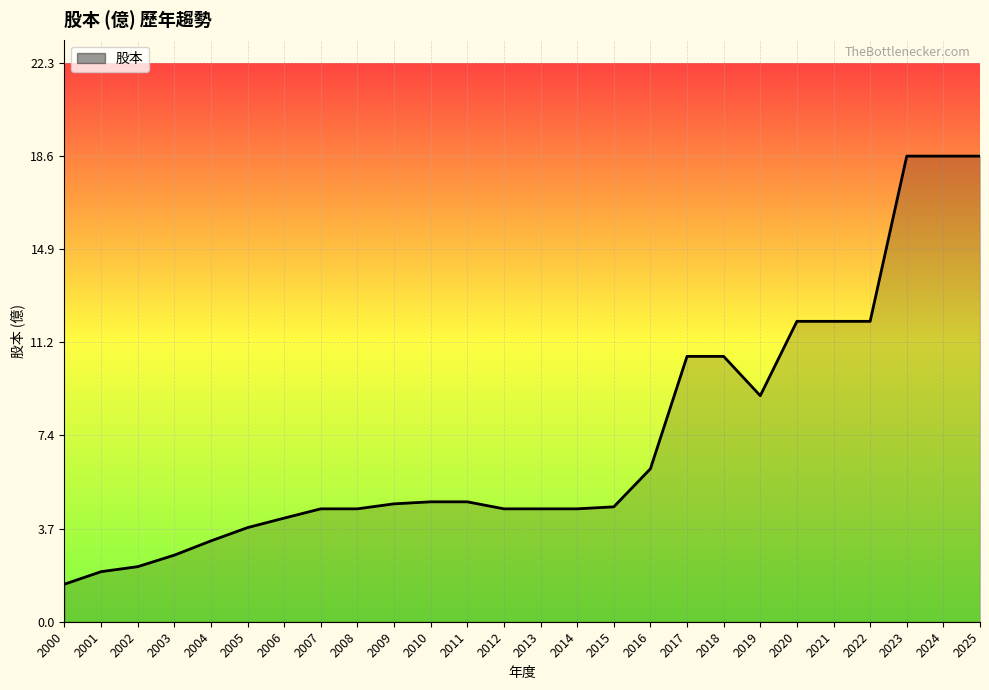

What is the difference between the maximum and minimum values?

17.1